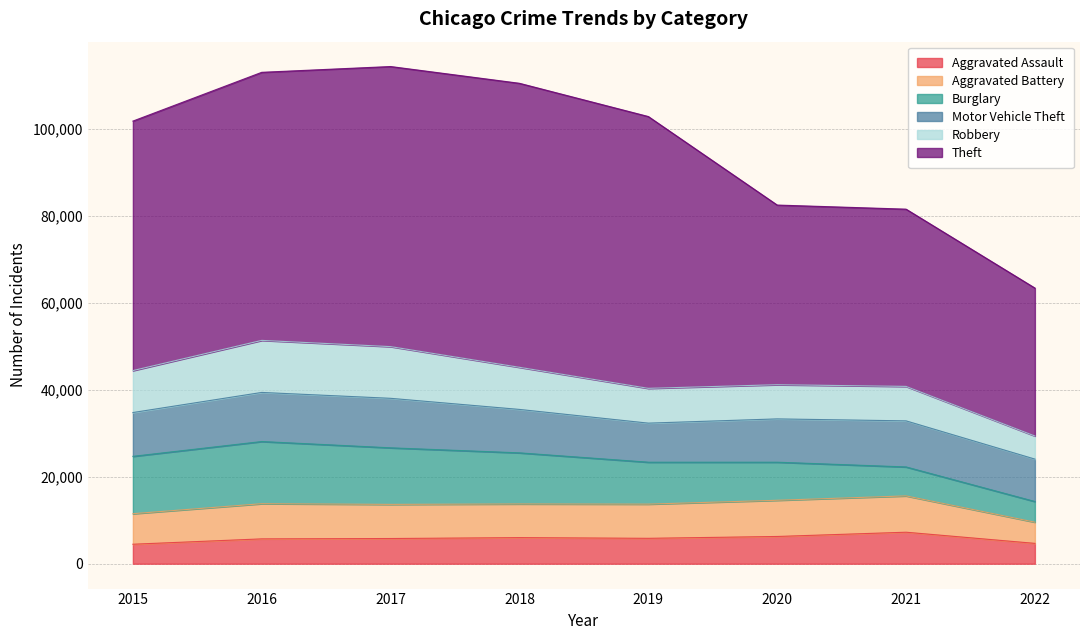

Is the value of Robbery at 2018 greater than the value of Aggravated Battery at 2020?

Yes